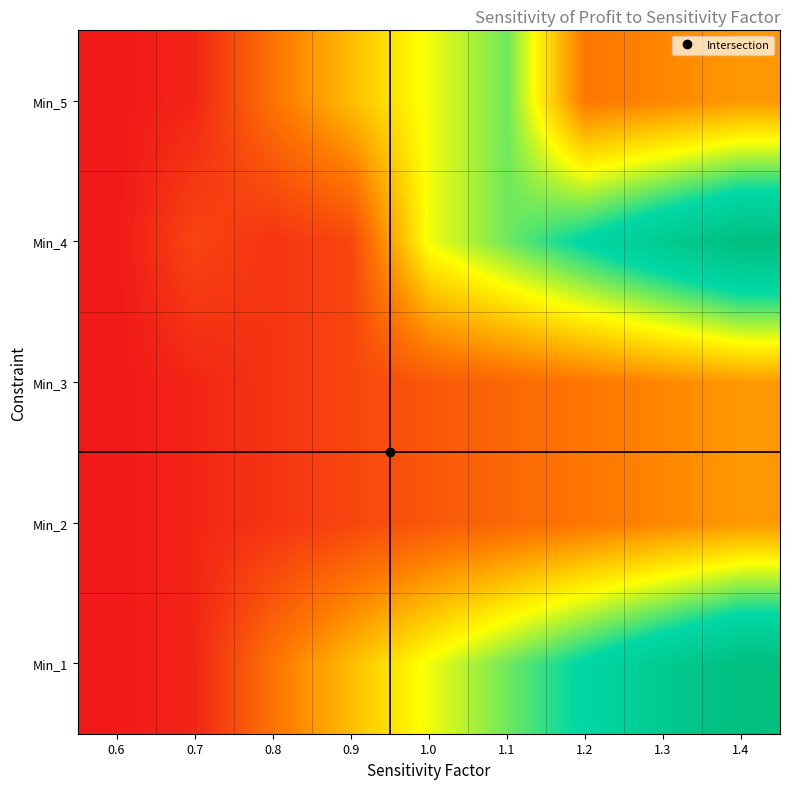

Reading left to right, what are all the values shown in this chart?

Min_1: 0.6=0.0	0.7=0.0	0.8=0.2	0.9=0.4	1.0=0.5	1.1=0.6	1.2=0.8	1.3=0.9	1.4=1.0
Min_2: 0.6=0.0	0.7=0.0	0.8=0.1	0.9=0.1	1.0=0.2	1.1=0.2	1.2=0.2	1.3=0.3	1.4=0.3
Min_3: 0.6=0.0	0.7=0.0	0.8=0.1	0.9=0.1	1.0=0.2	1.1=0.2	1.2=0.2	1.3=0.3	1.4=0.3
Min_4: 0.6=0.0	0.7=0.1	0.8=0.1	0.9=0.1	1.0=0.5	1.1=0.6	1.2=0.8	1.3=0.9	1.4=1.0
Min_5: 0.6=0.0	0.7=0.0	0.8=0.2	0.9=0.4	1.0=0.5	1.1=0.6	1.2=0.2	1.3=0.3	1.4=0.3